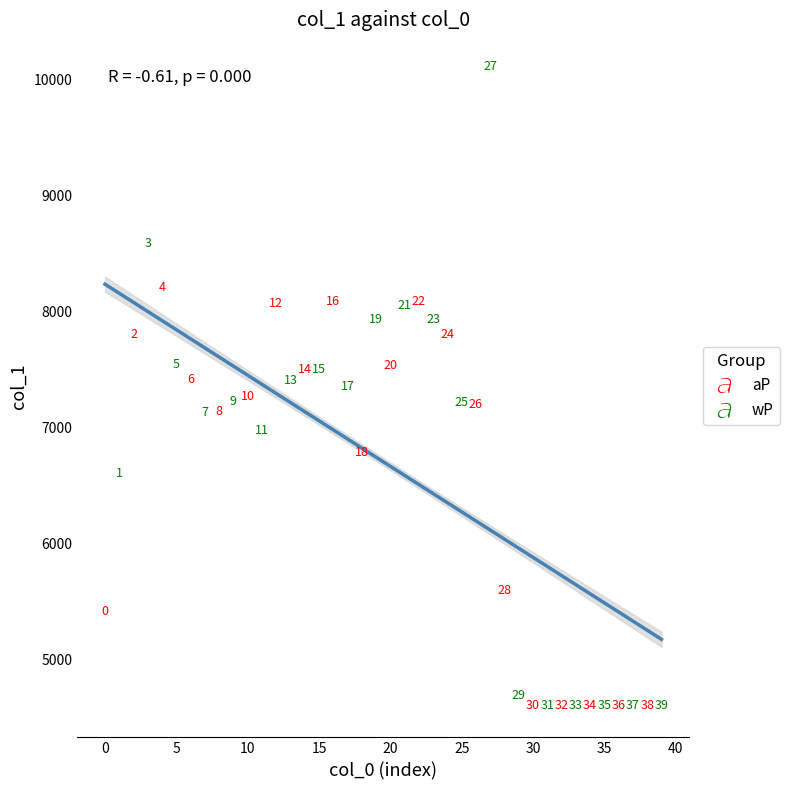

Which series contains the highest Y value?

wP